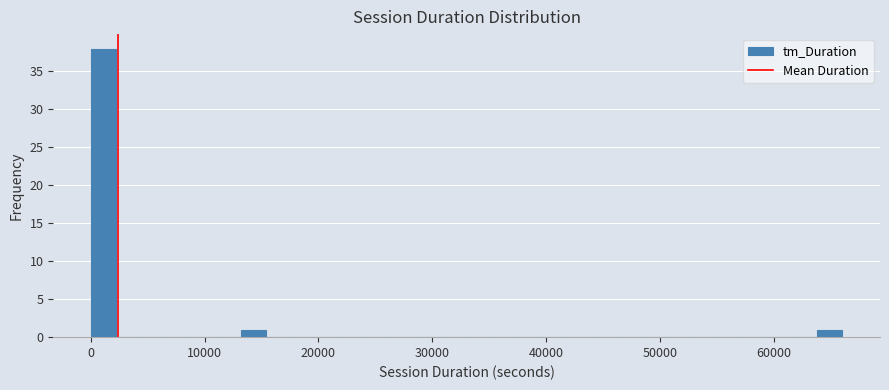

Around what value on the x-axis is the tallest bar? Give the approximate position of its centre, as read against the axis.

1000